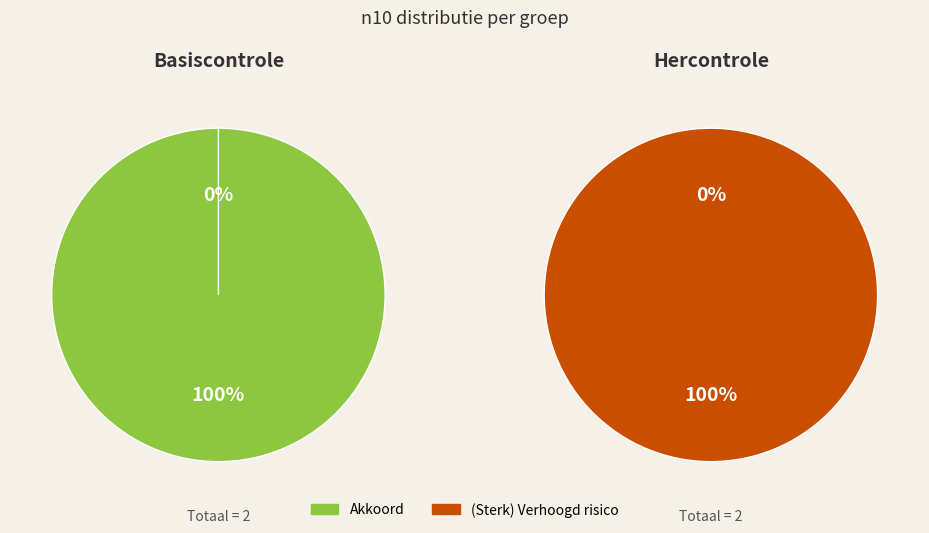

Rank the series by their maximum value, from lowest to highest.

Akkoord, Verhoogd risico